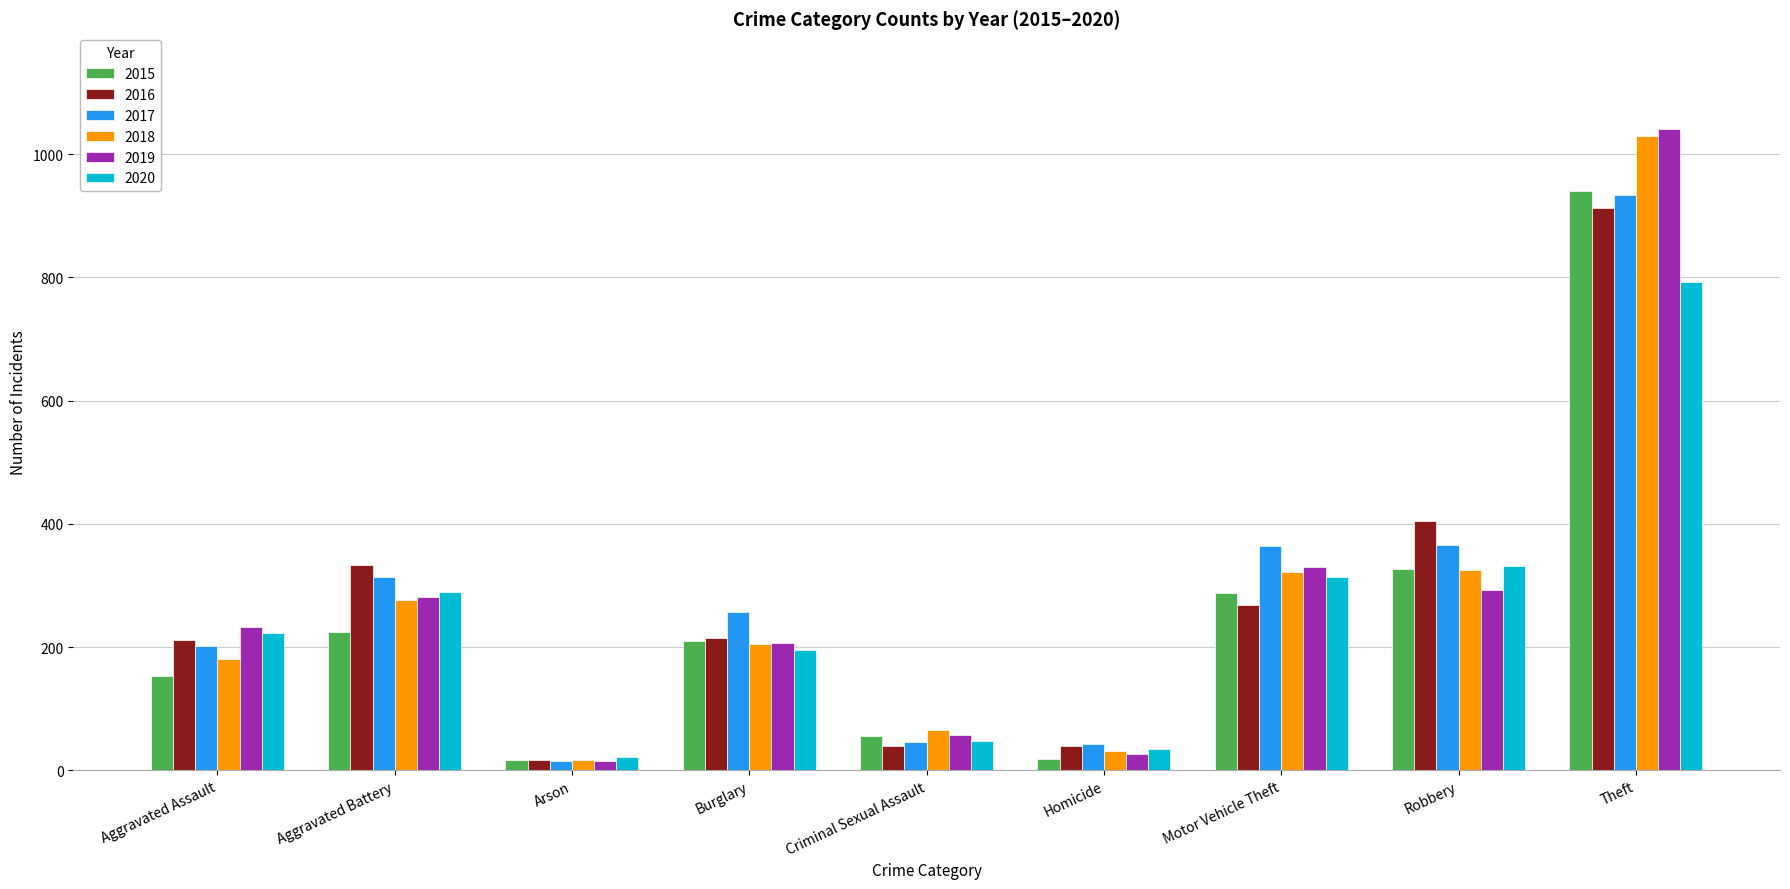

True or false: 2015 has a value of 287 at Motor Vehicle Theft.

True